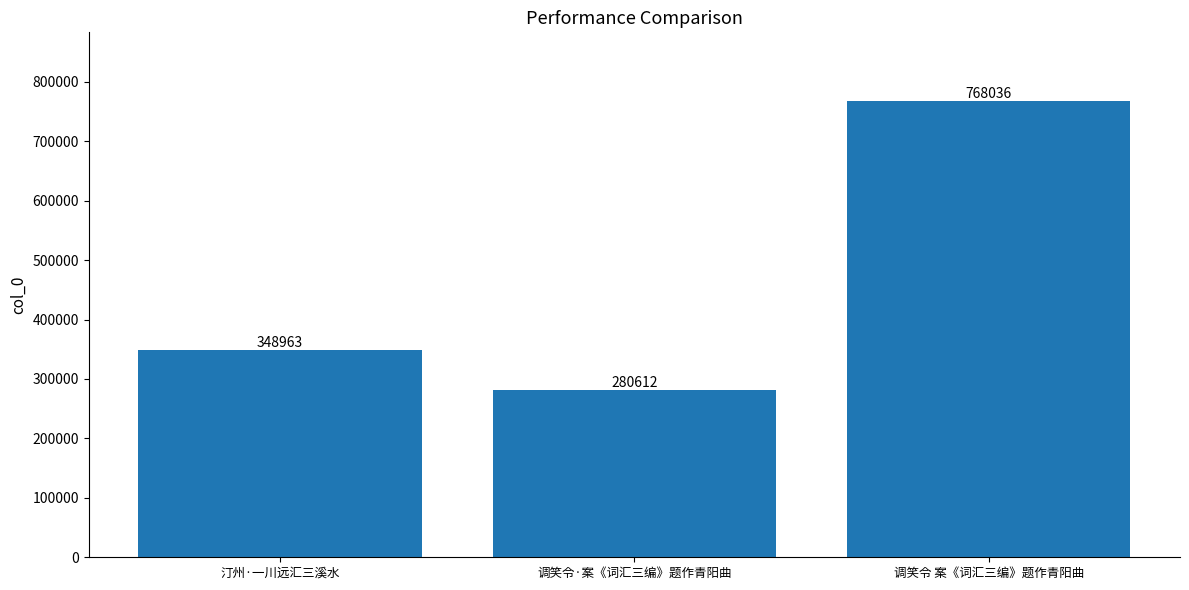

Which category has the lowest value across all series?

调笑令·案《词汇三编》题作青阳曲